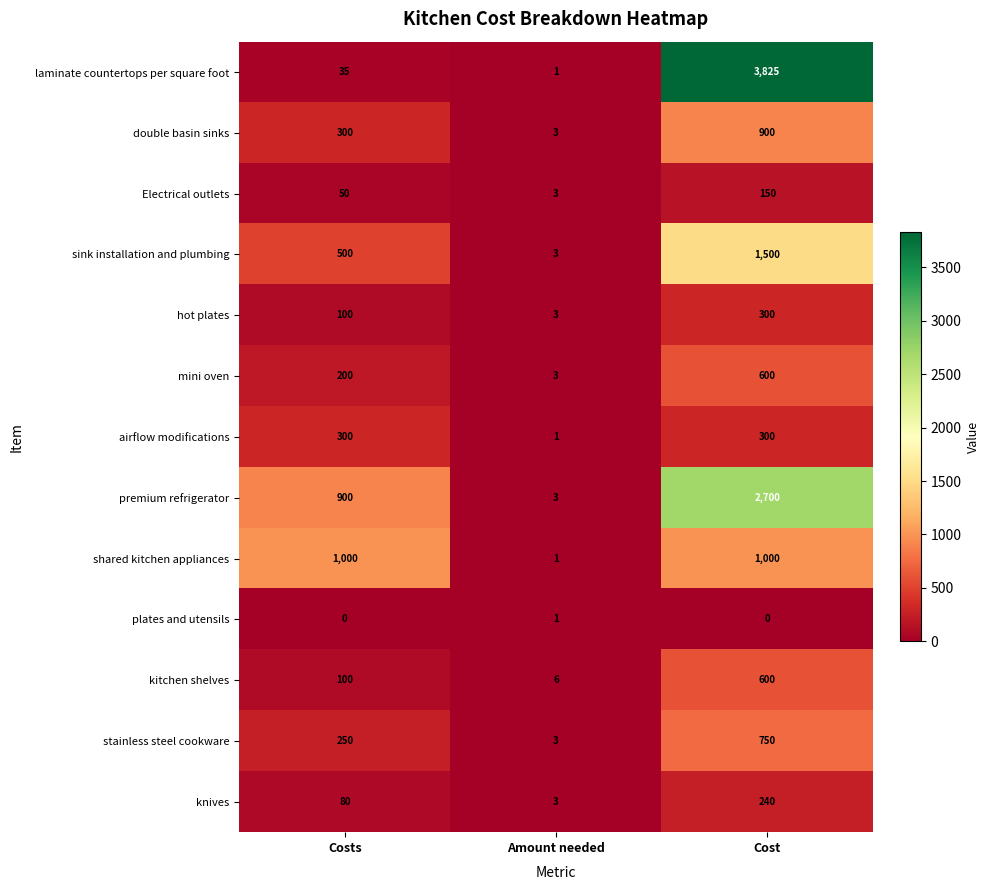

What is the total value across all series at Costs?

3815